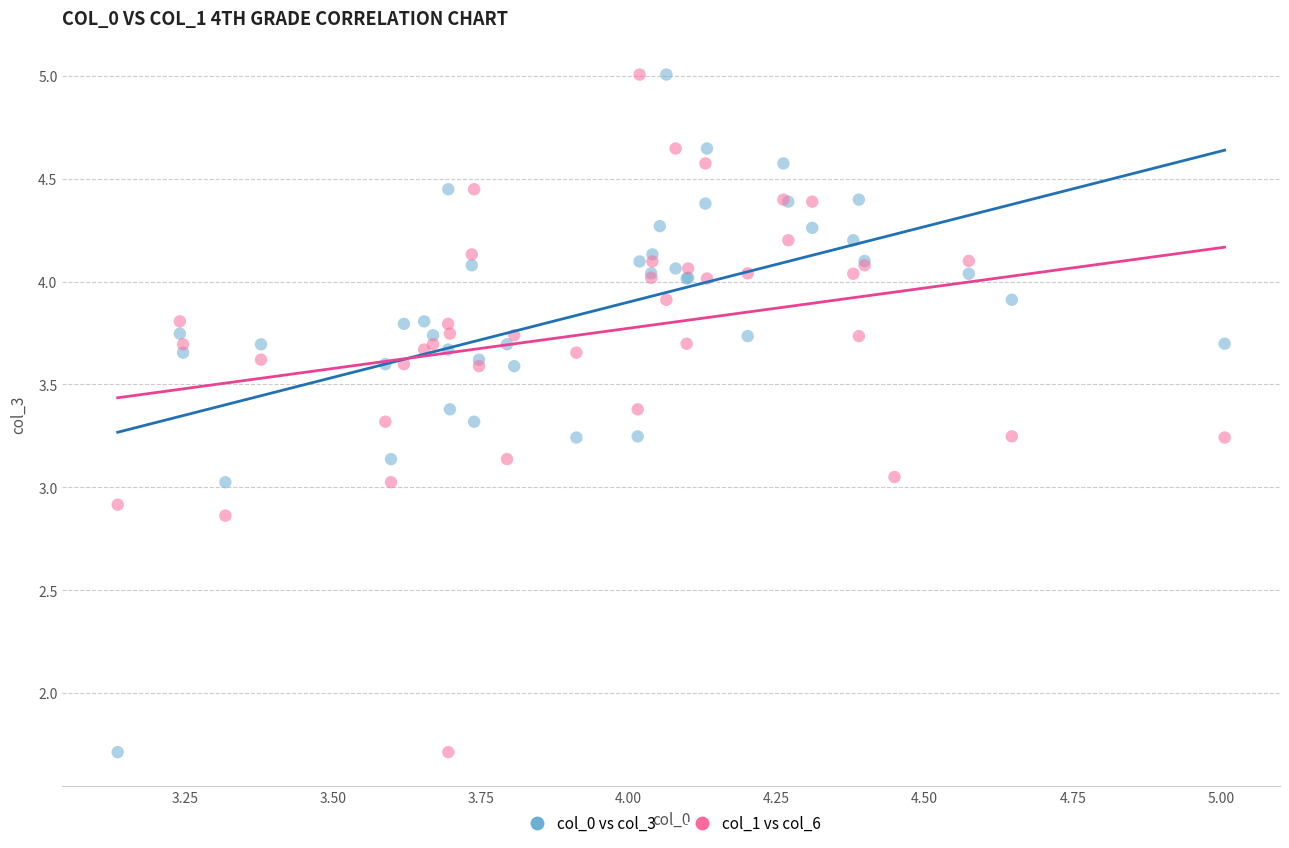

What are all the series names shown in the legend?

col_0 vs col_3, col_1 vs col_6